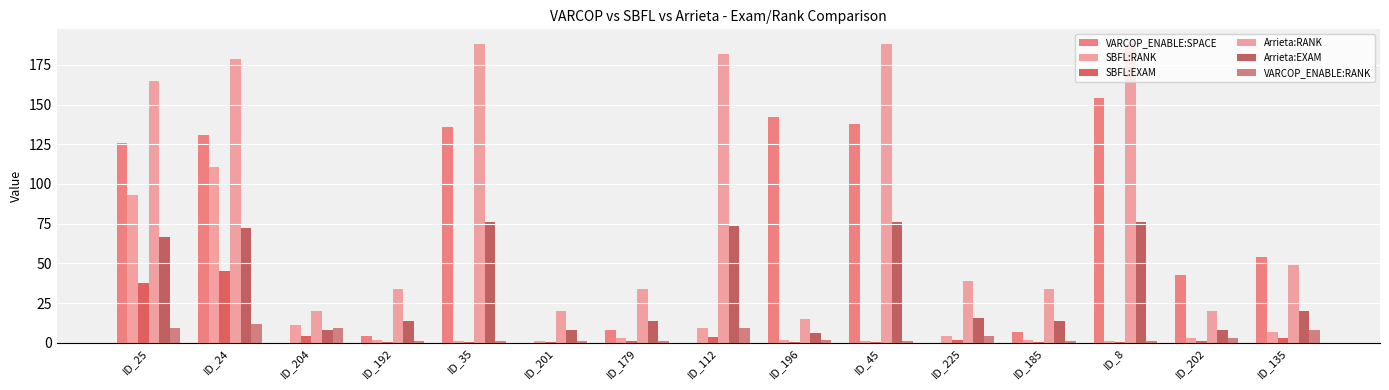

Reading left to right, what are all the values shown in this chart?

VARCOP_ENABLE:SPACE: ID_25=126.0	ID_24=131.0	ID_204=0.0	ID_192=4.0	ID_35=136.0	ID_201=0.0	ID_179=8.0	ID_112=0.0	ID_196=142.0	ID_45=138.0	ID_225=0.0	ID_185=7.0	ID_8=154.0	ID_202=43.0	ID_135=54.0
SBFL:RANK: ID_25=93.0	ID_24=111.0	ID_204=11.0	ID_192=2.0	ID_35=1.0	ID_201=1.0	ID_179=3.0	ID_112=9.0	ID_196=2.0	ID_45=1.0	ID_225=4.0	ID_185=2.0	ID_8=1.0	ID_202=3.0	ID_135=7.0
SBFL:EXAM: ID_25=37.6	ID_24=44.9	ID_204=4.5	ID_192=0.8	ID_35=0.4	ID_201=0.4	ID_179=1.2	ID_112=3.6	ID_196=0.8	ID_45=0.4	ID_225=1.6	ID_185=0.8	ID_8=0.4	ID_202=1.2	ID_135=2.8
Arrieta:RANK: ID_25=165.0	ID_24=179.0	ID_204=20.0	ID_192=34.0	ID_35=188.0	ID_201=20.0	ID_179=34.0	ID_112=182.0	ID_196=15.0	ID_45=188.0	ID_225=39.0	ID_185=34.0	ID_8=188.0	ID_202=20.0	ID_135=49.0
Arrieta:EXAM: ID_25=66.8	ID_24=72.5	ID_204=8.1	ID_192=13.8	ID_35=76.1	ID_201=8.1	ID_179=13.8	ID_112=73.7	ID_196=6.1	ID_45=76.1	ID_225=15.8	ID_185=13.8	ID_8=76.1	ID_202=8.1	ID_135=19.8
VARCOP_ENABLE:RANK: ID_25=9.0	ID_24=12.0	ID_204=9.0	ID_192=1.0	ID_35=1.0	ID_201=1.0	ID_179=1.0	ID_112=9.0	ID_196=2.0	ID_45=1.0	ID_225=4.0	ID_185=1.0	ID_8=1.0	ID_202=3.0	ID_135=8.0